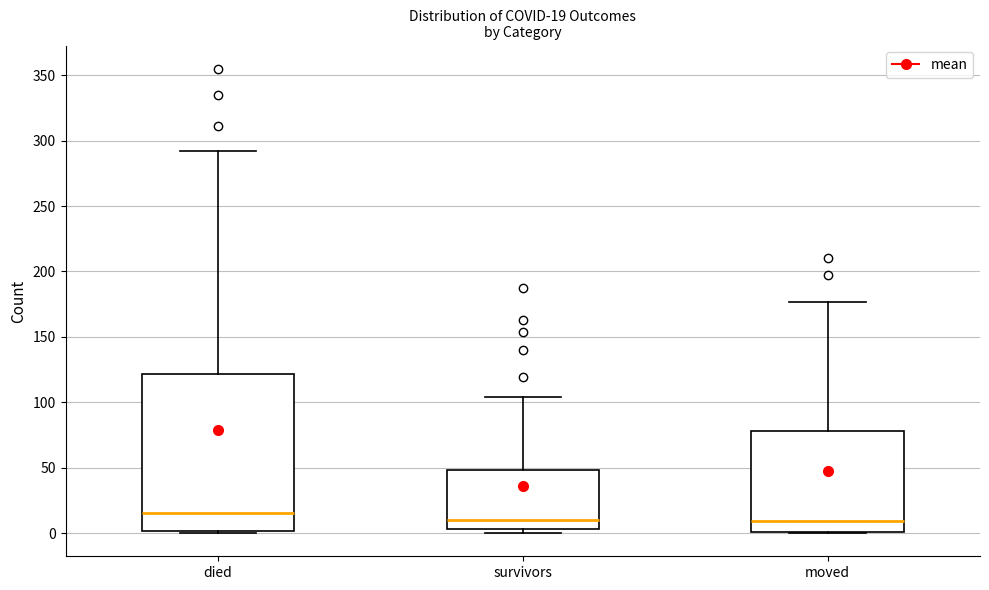

Which box has the highest median line?

died